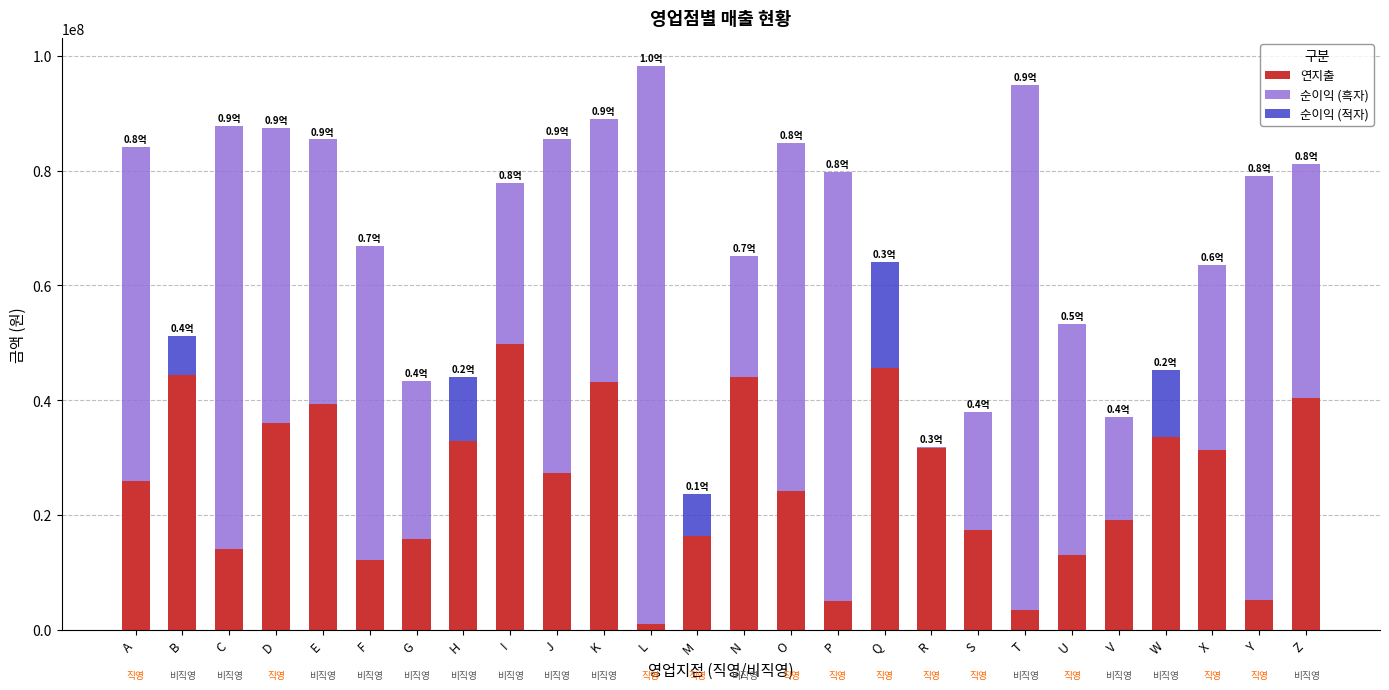

What are all the series names shown in the legend?

연지출, 순이익 (흑자), 순이익 (적자)